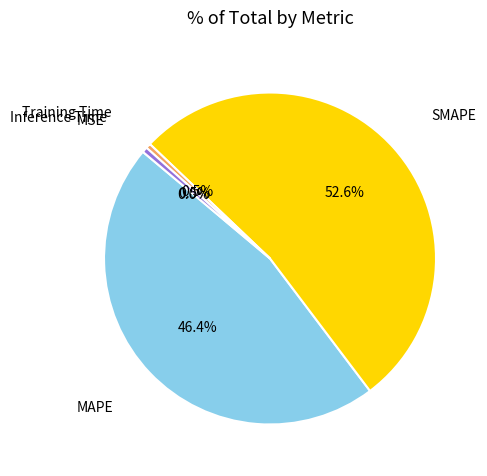

Is there a majority slice in this chart?

Yes